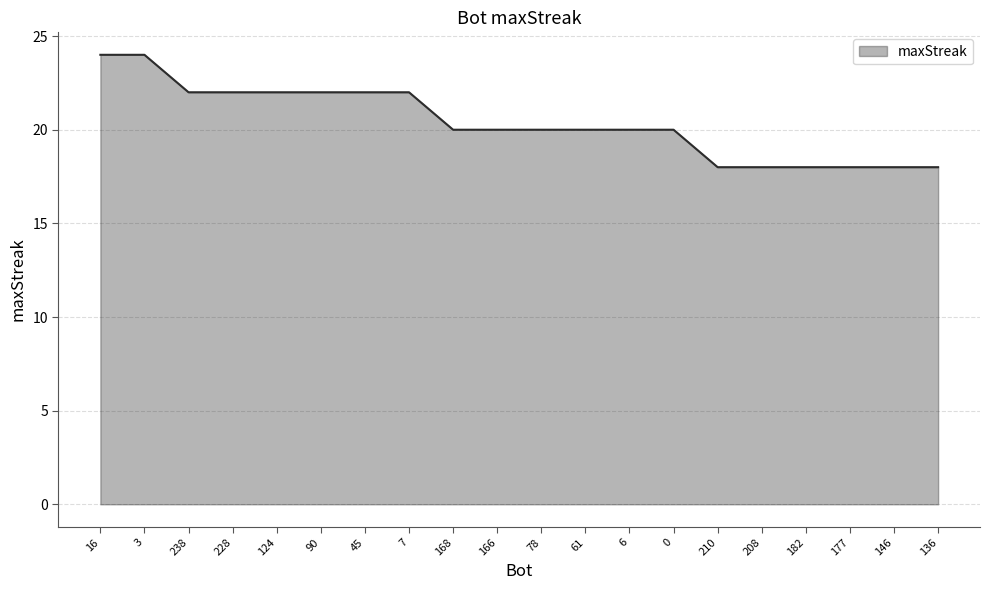

What position from the left is 45?

7